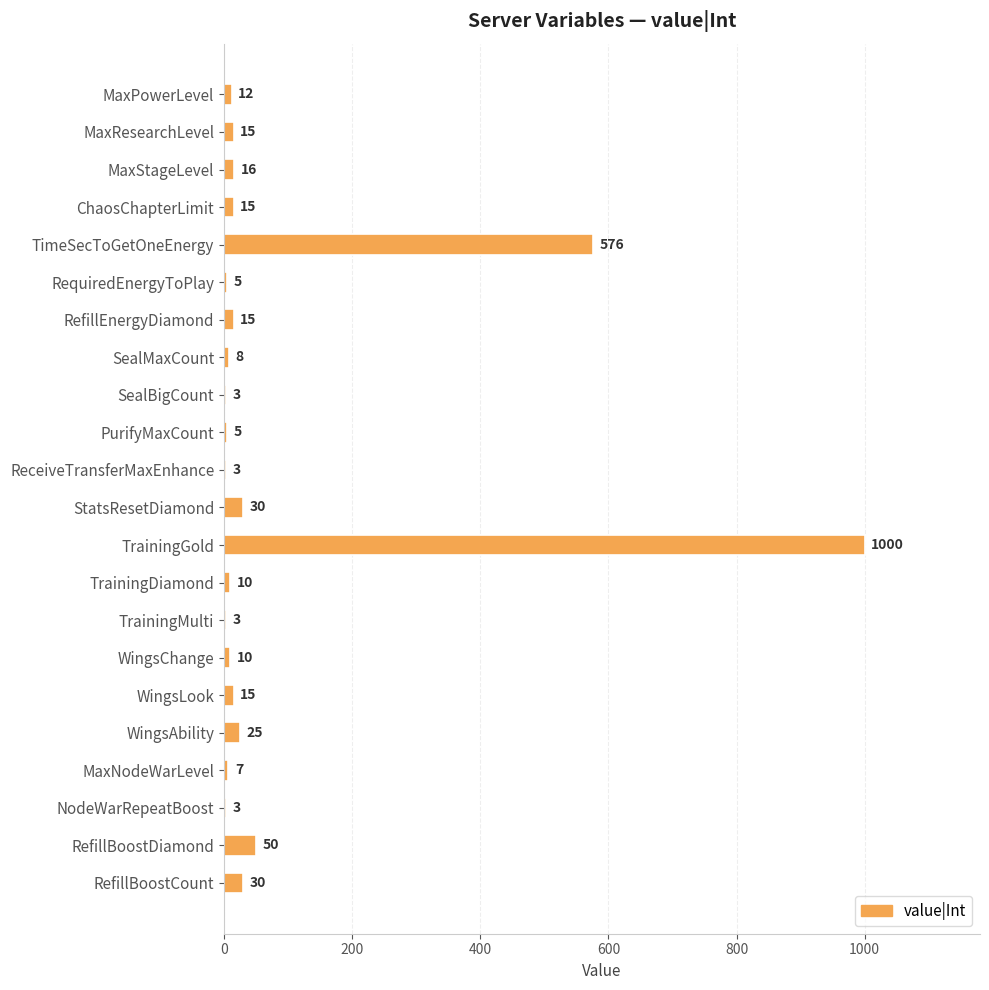

The value at MaxResearchLevel is 15. True or false?

True